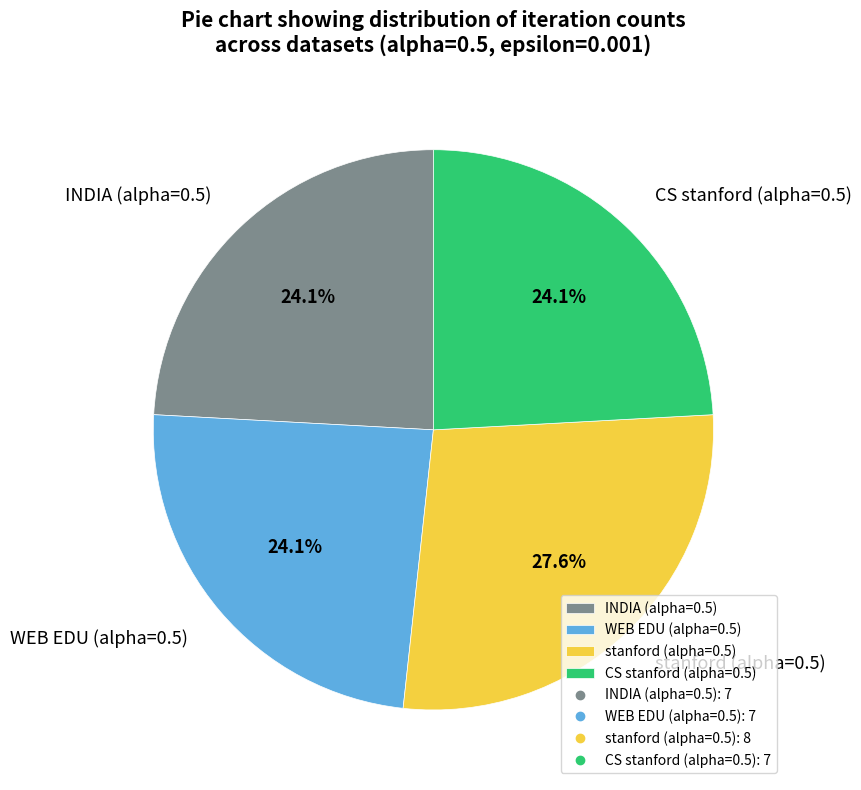

Does WEB EDU account for over 50% of the chart?

No